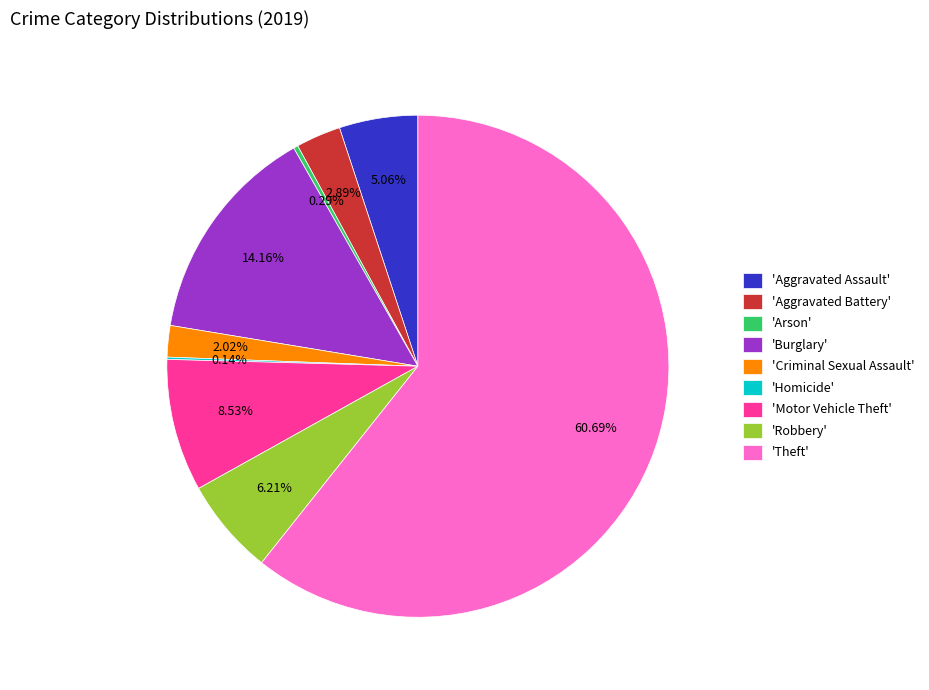

What is the majority slice?

'Theft'